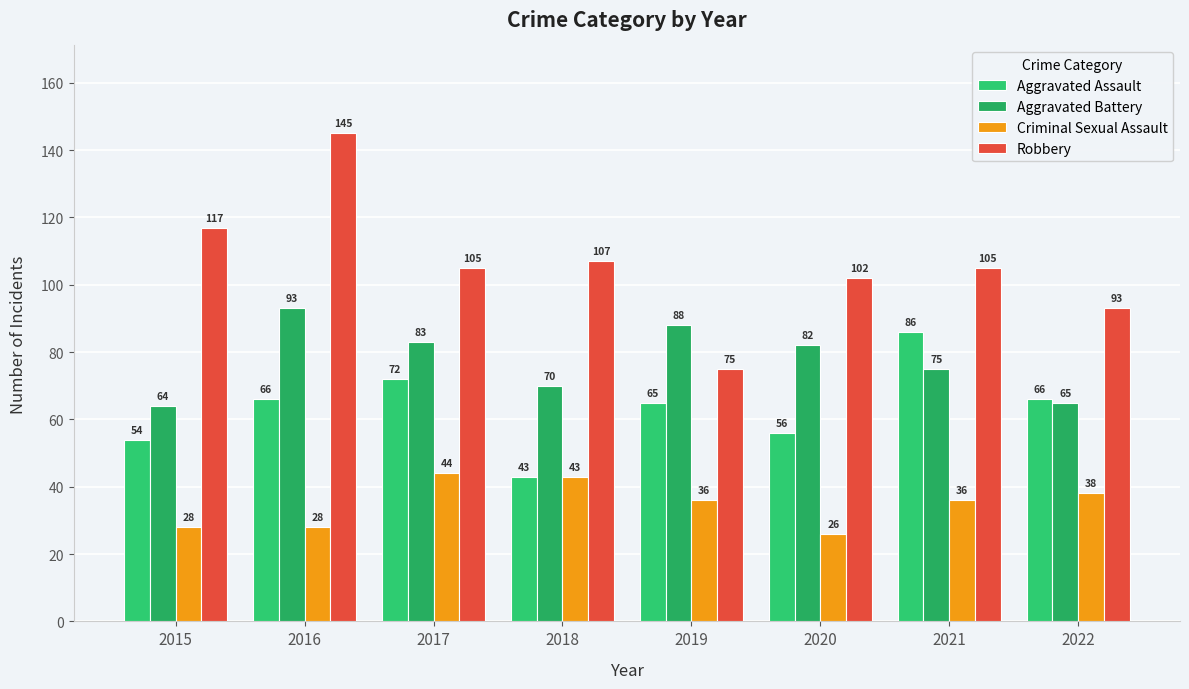

True or false: Aggravated Assault has a value of 113 at 2022.

False